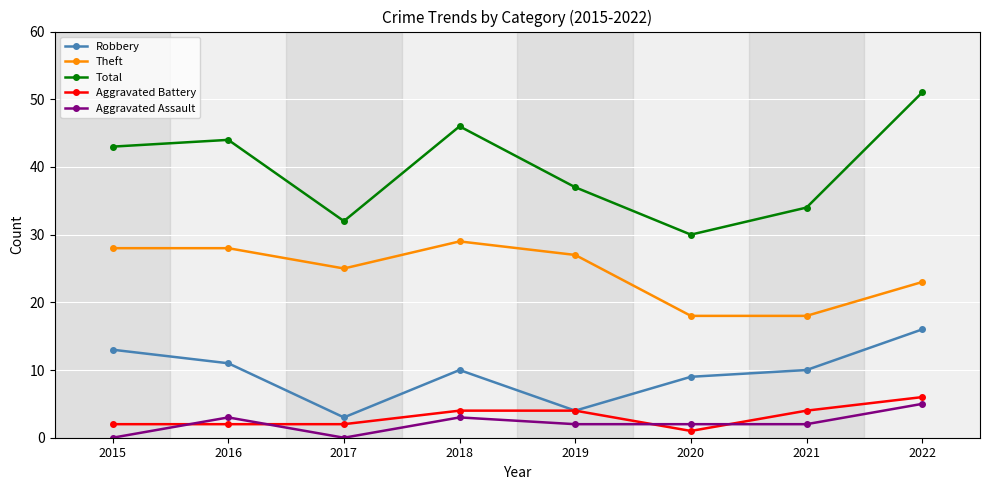

Rank the series at 2022 from lowest to highest value.

Aggravated Assault, Aggravated Battery, Robbery, Theft, Total